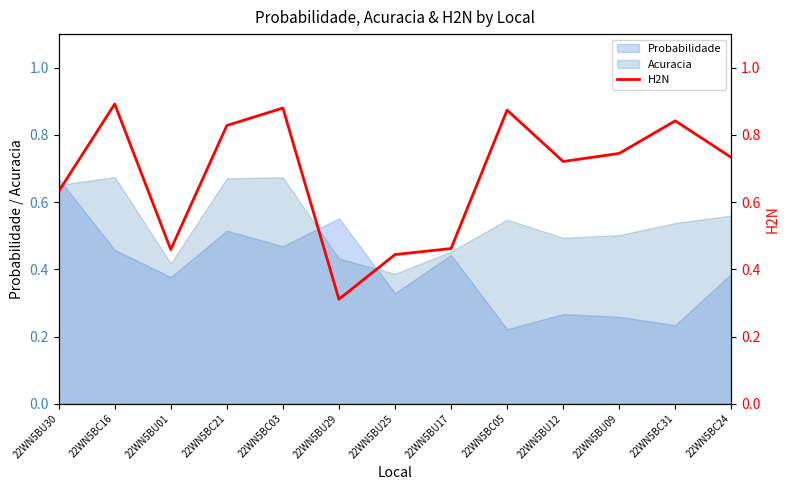

What is the label of the 8th point from the right?

22WN5BU29